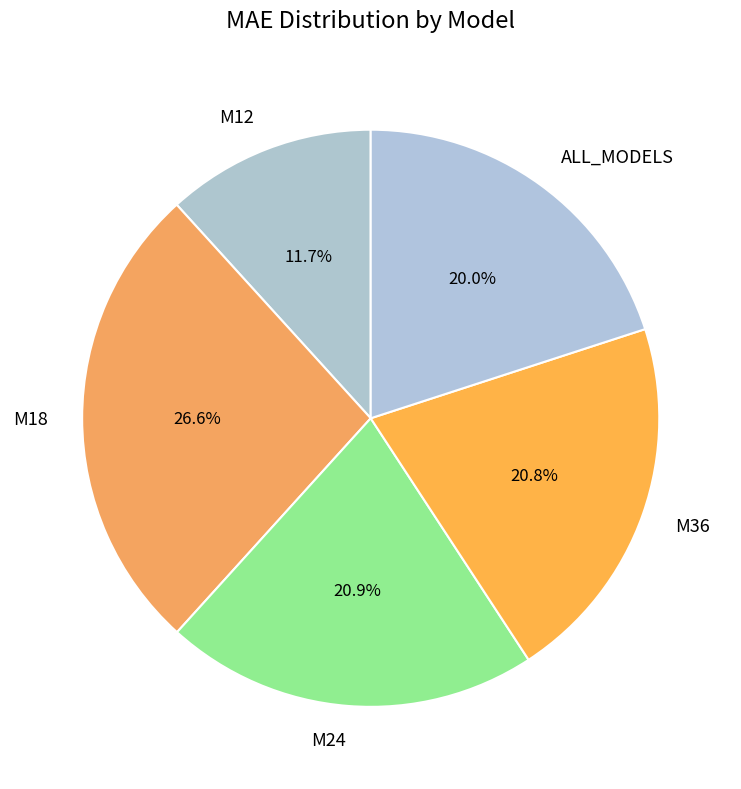

Is the sum of M12 and M18 greater than half?

No